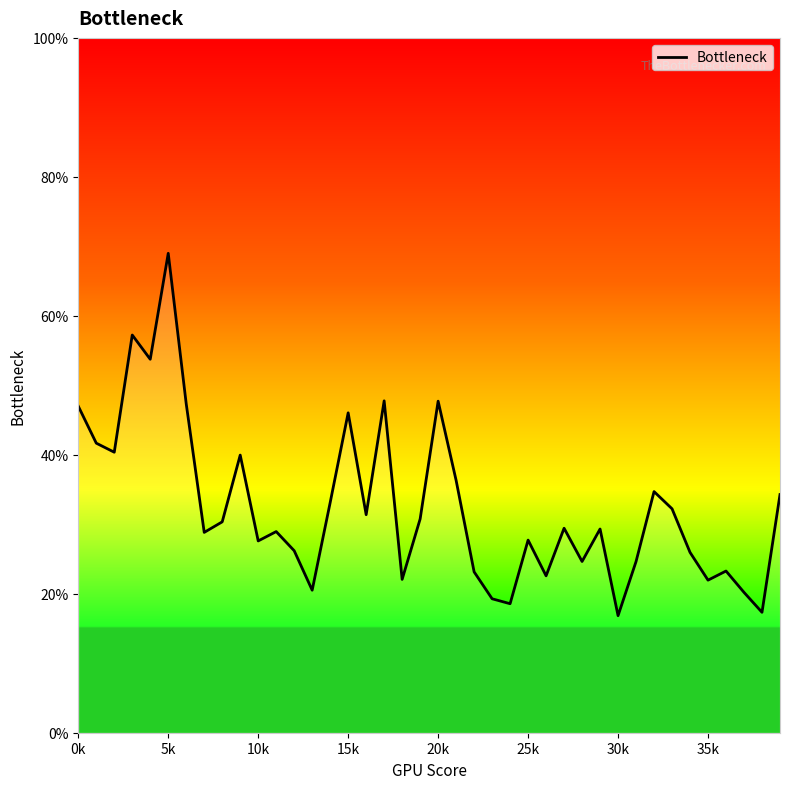

What is the value of the 17th point from the left?

0.3